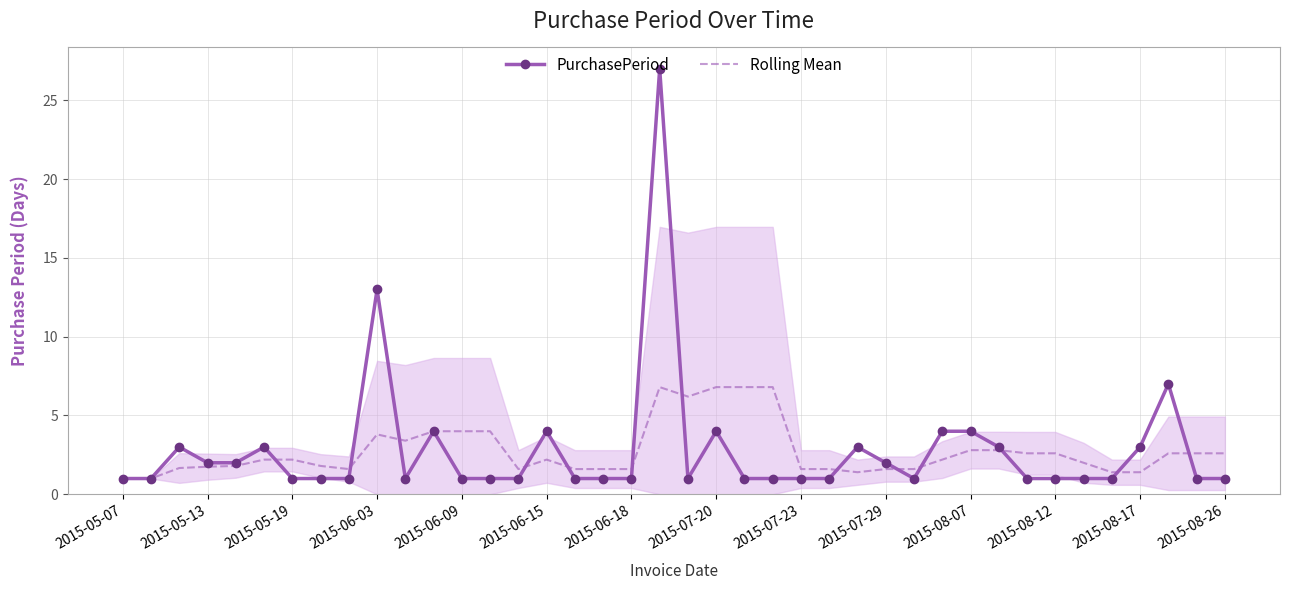

What is the value of the Rolling Mean point at the 7th from the left?

2.2